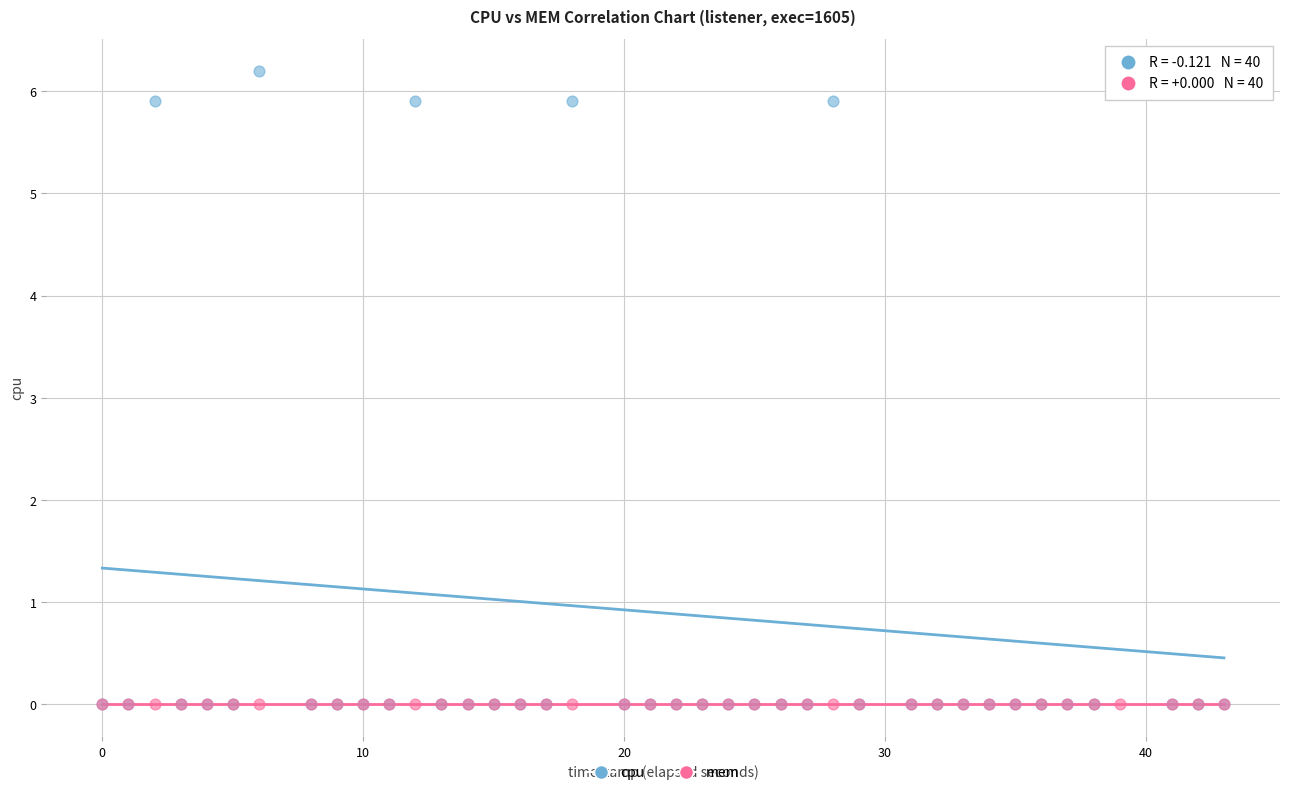

Which series contains the highest Y value?

cpu